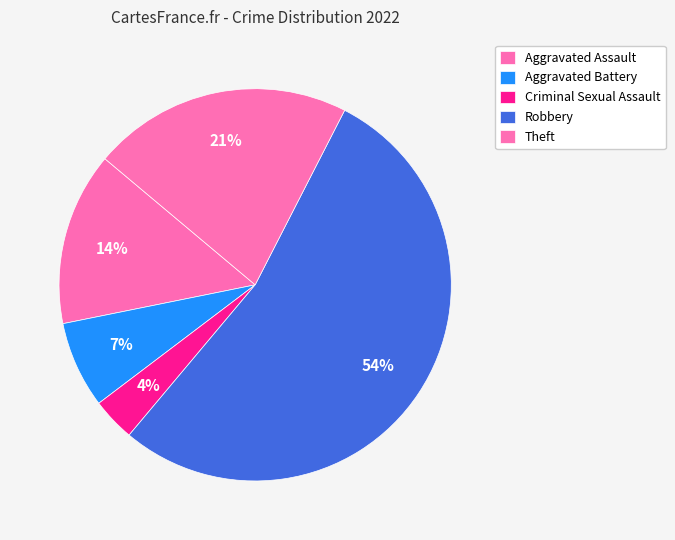

Count the number of slices in the pie.

5